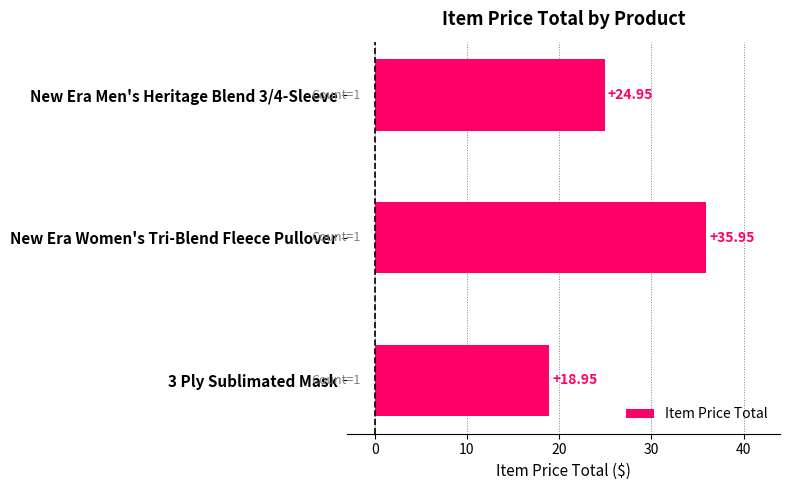

List the labels in order of value, largest first.

New Era Women's Tri-Blend Fleece Pullover, New Era Men's Heritage Blend 3/4-Sleeve, 3 Ply Sublimated Mask